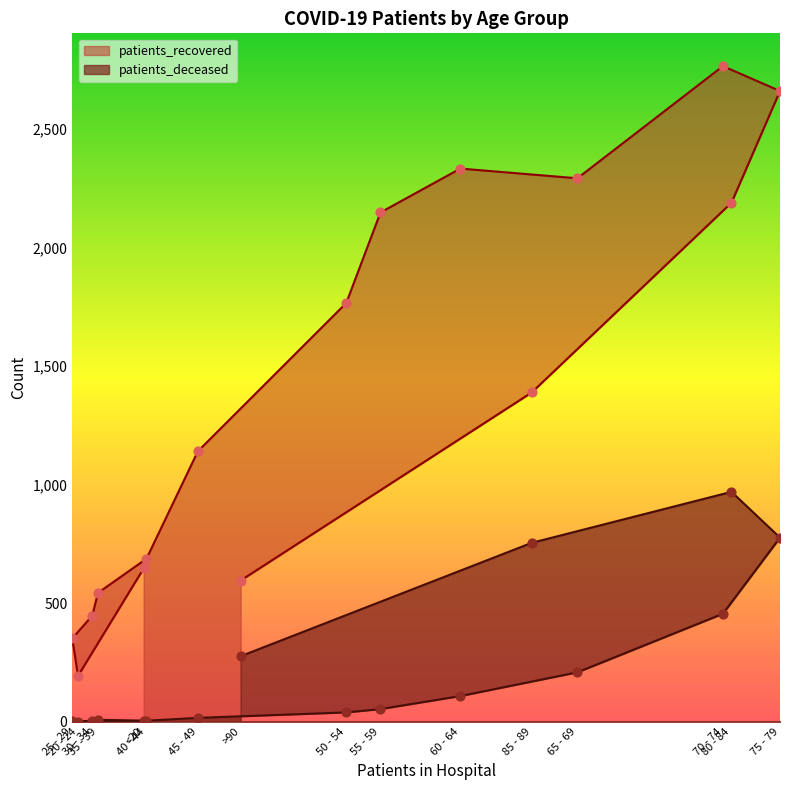

Which series has the largest total across all categories?

patients_recovered